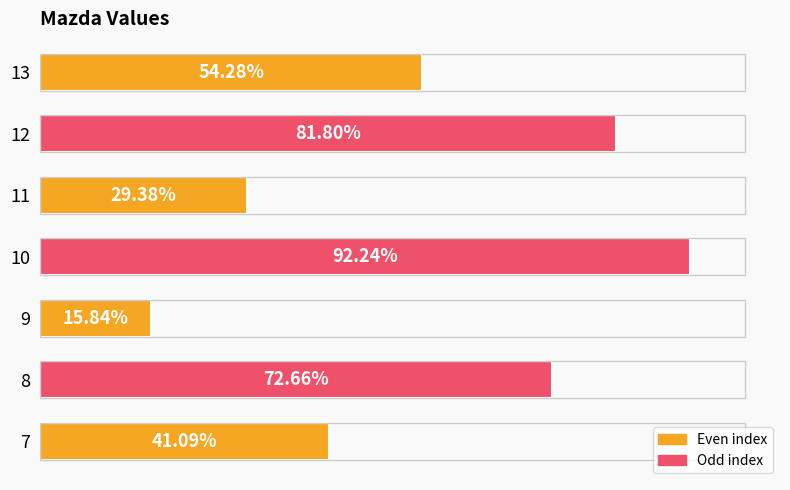

Are the bars horizontal?

Yes